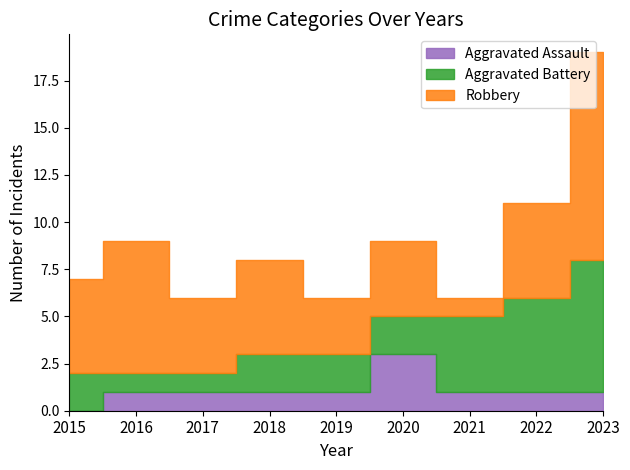

What is the average value of the Aggravated Battery series?

3